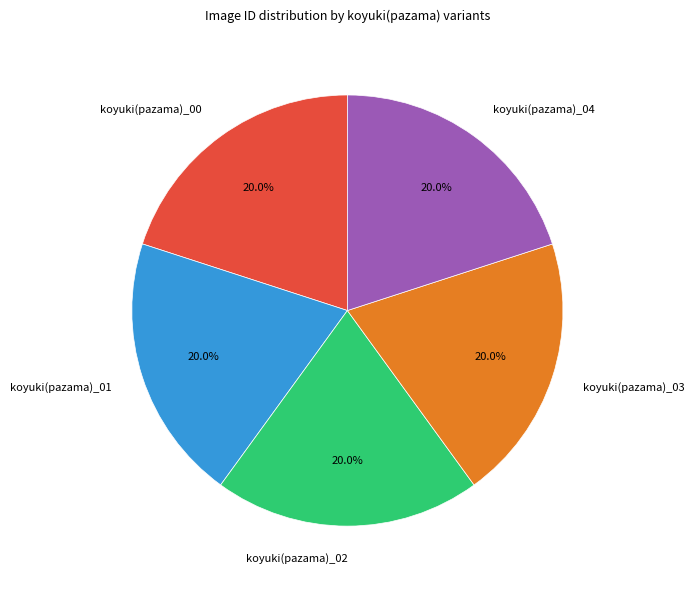

How many slices are in this pie chart?

5